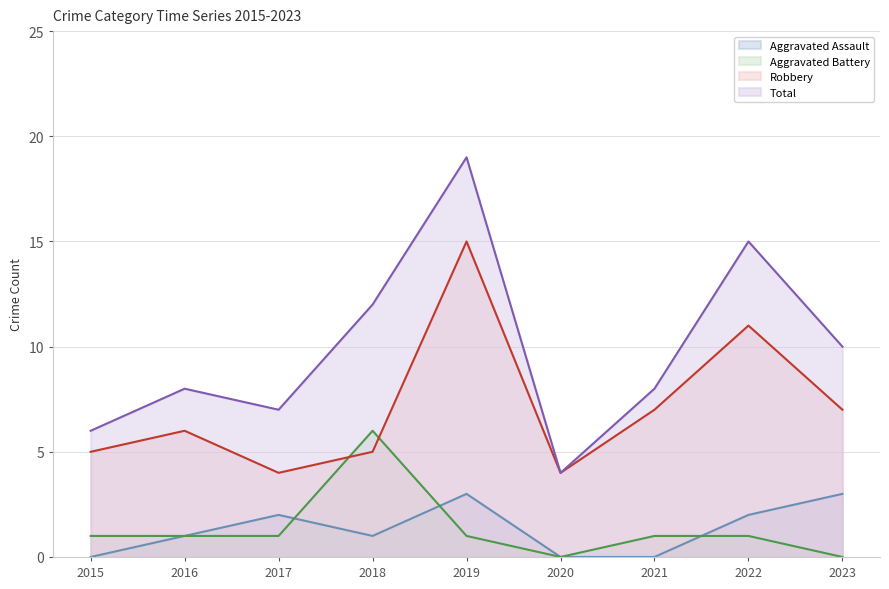

The Aggravated Battery series shows 1 at 2016. True or false?

True